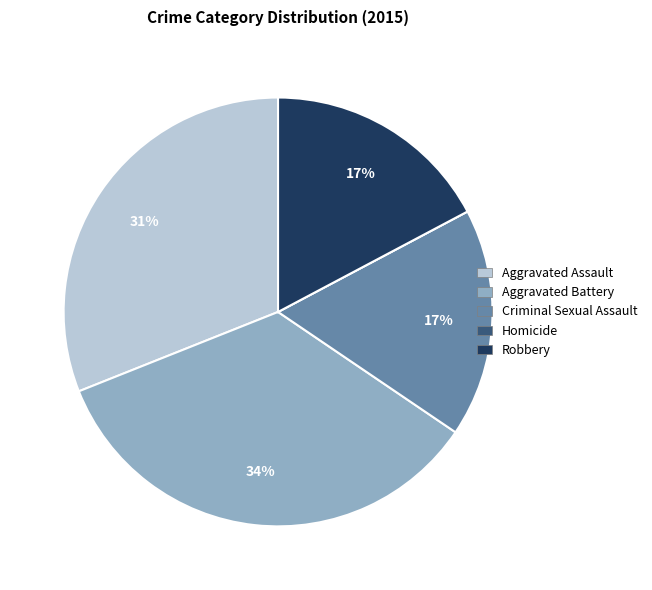

Does any single category account for the majority?

No